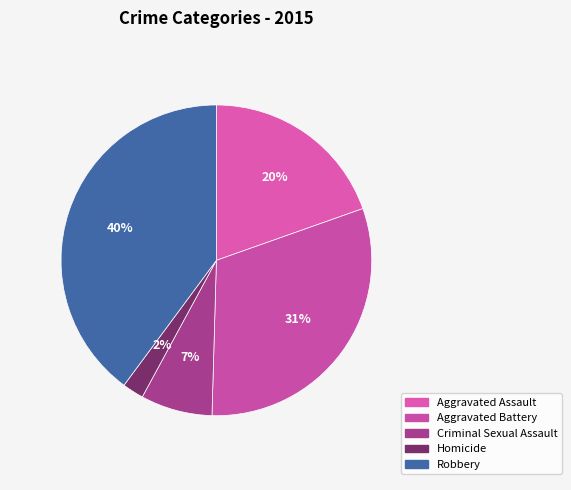

How many slices are in this pie chart?

5